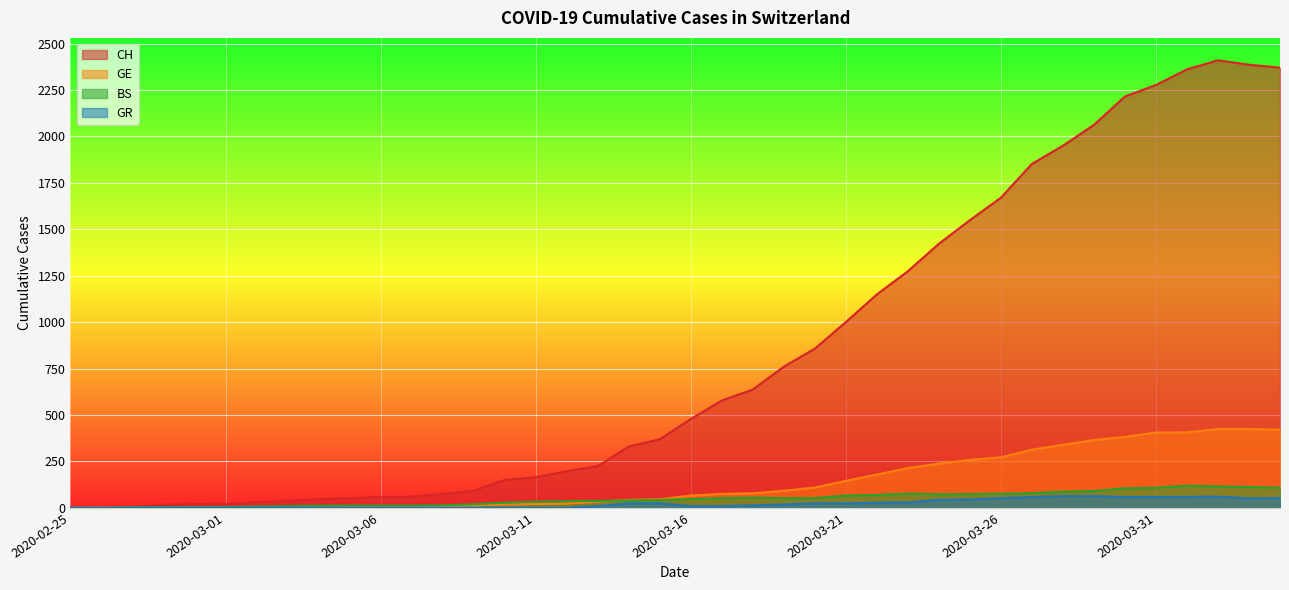

Which category has the lowest value across all series?

2020-02-25